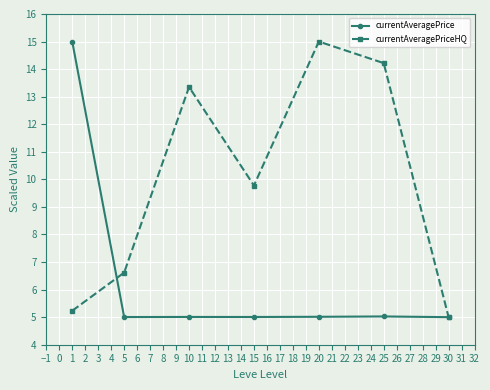

What is the value of the currentAveragePrice point at the 3rd from the left?

5.0